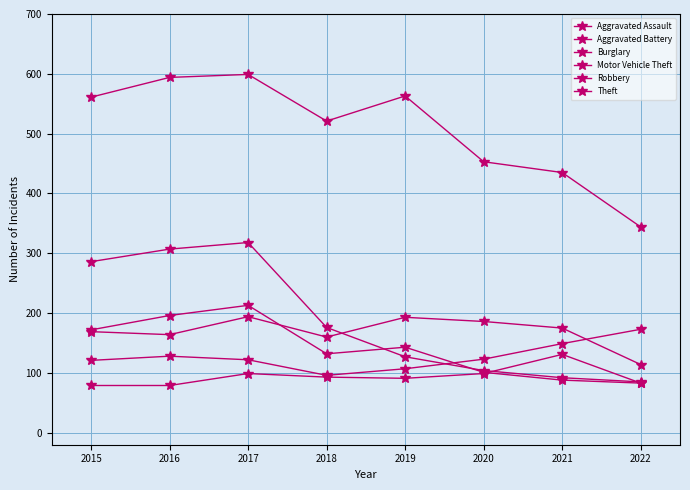

At how many categories does at least one series exceed 301?

8